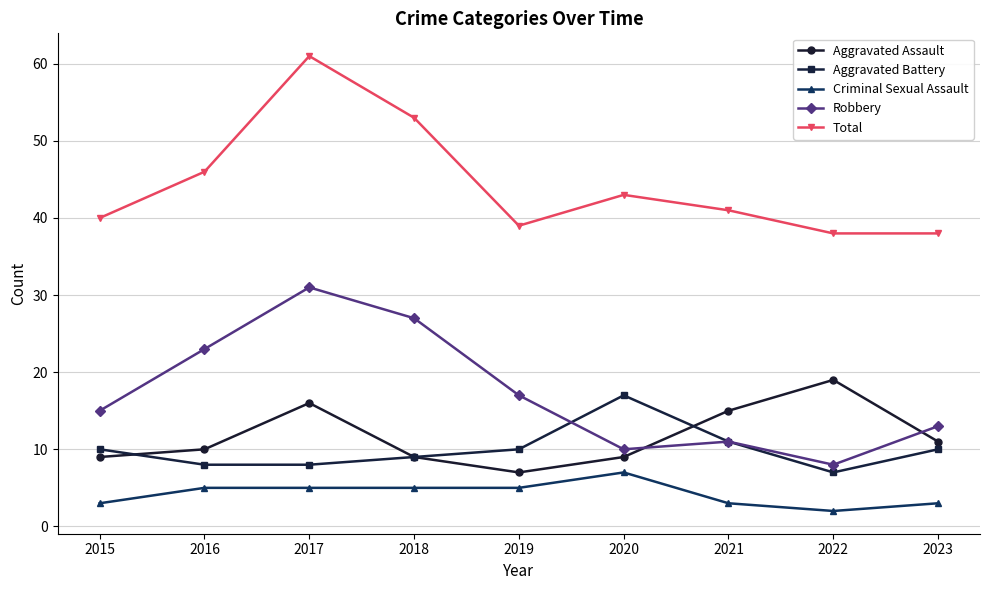

At which category is the sum across all series the highest?

2017